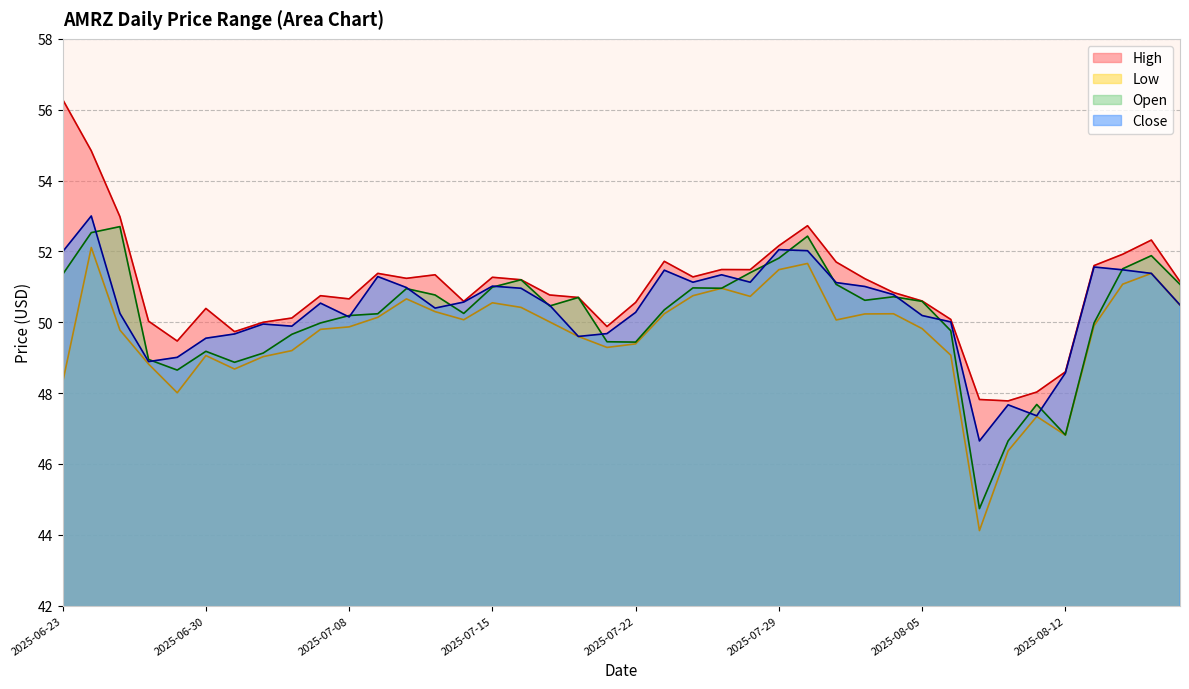

What is the difference between the second highest and second lowest values in the Close series?

4.7